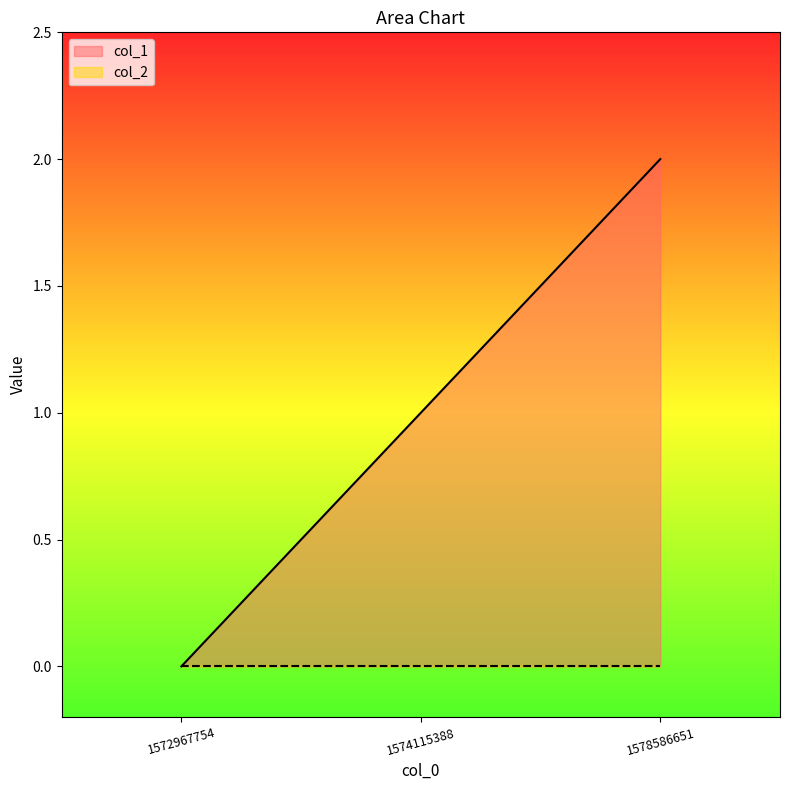

What is the change in value from 1572967754 to 1574115388?

+1